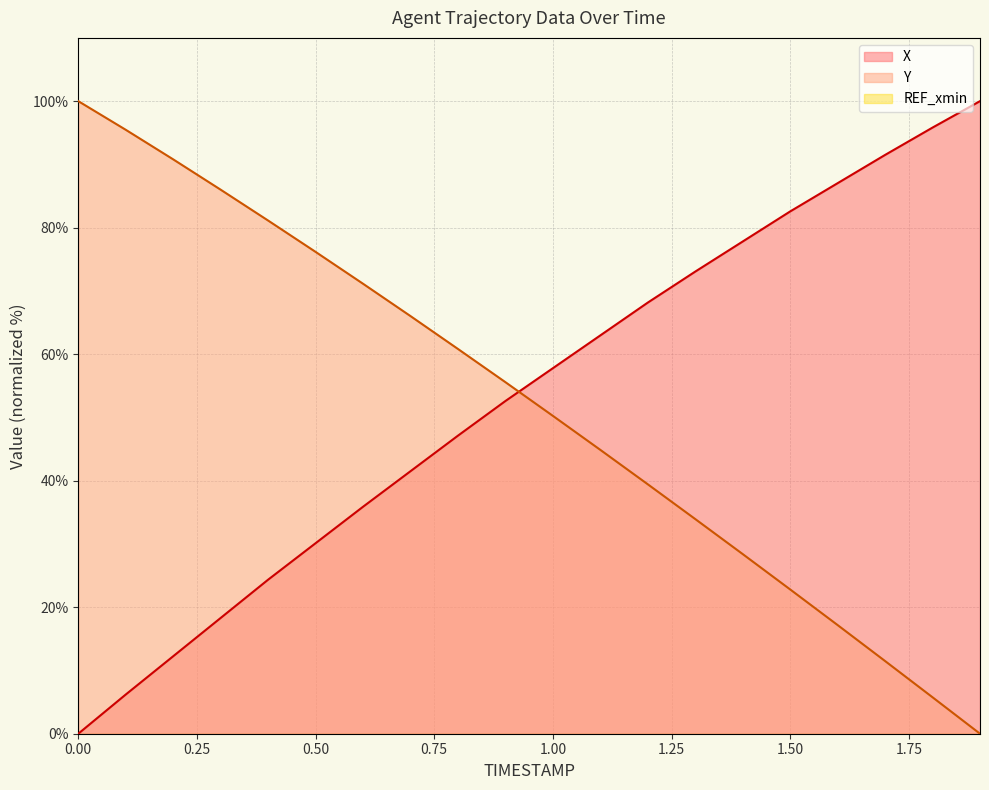

After their last crossing, which series has the higher values: X or Y?

X